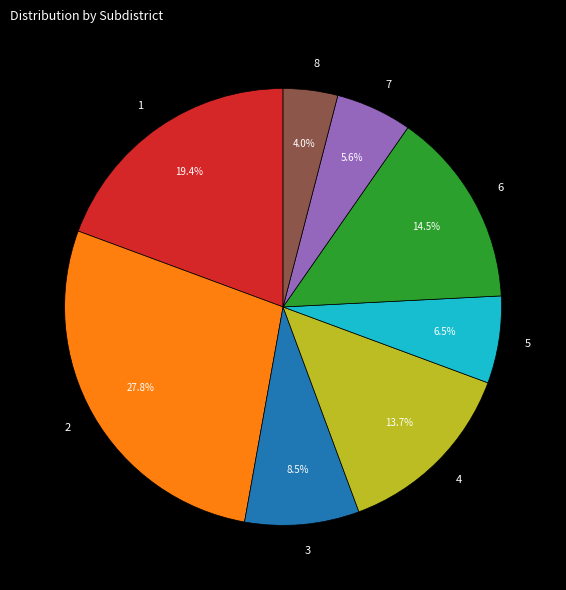

What percentage is NOT represented by 3?

91.5%